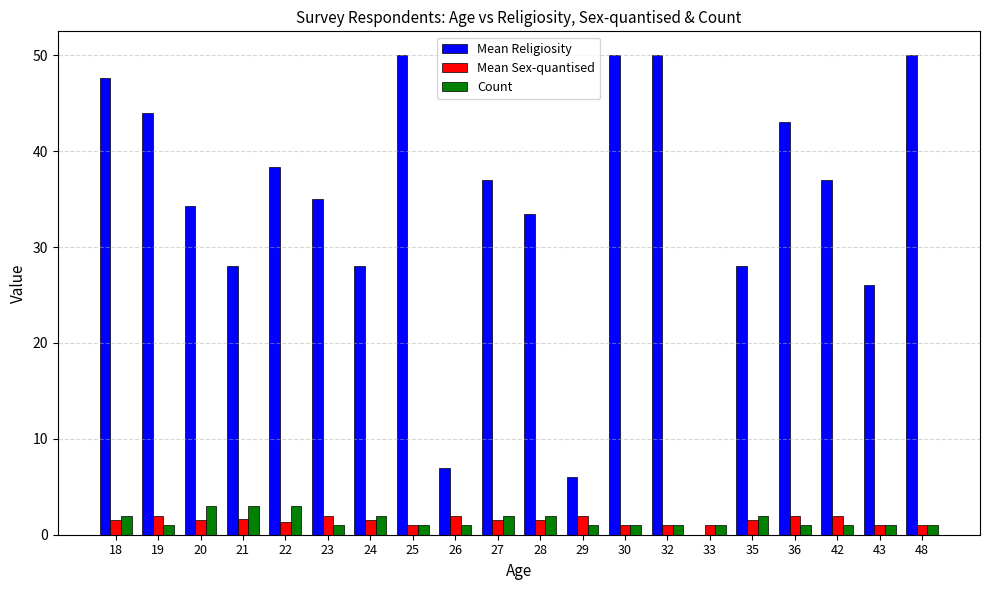

Which series changed the most between 28 and 33?

Mean Religiosity